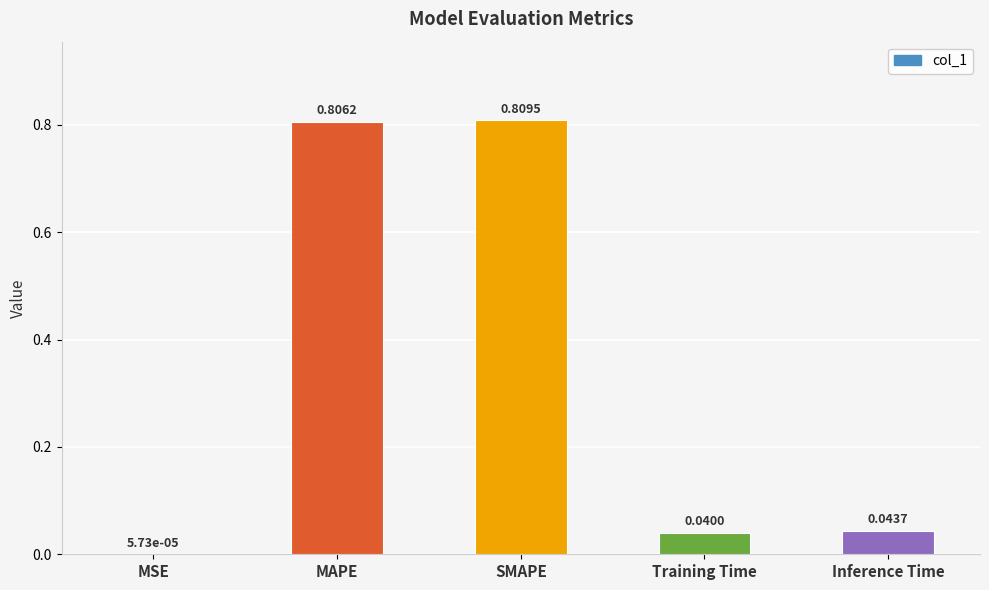

Which category has the highest value across all series?

SMAPE